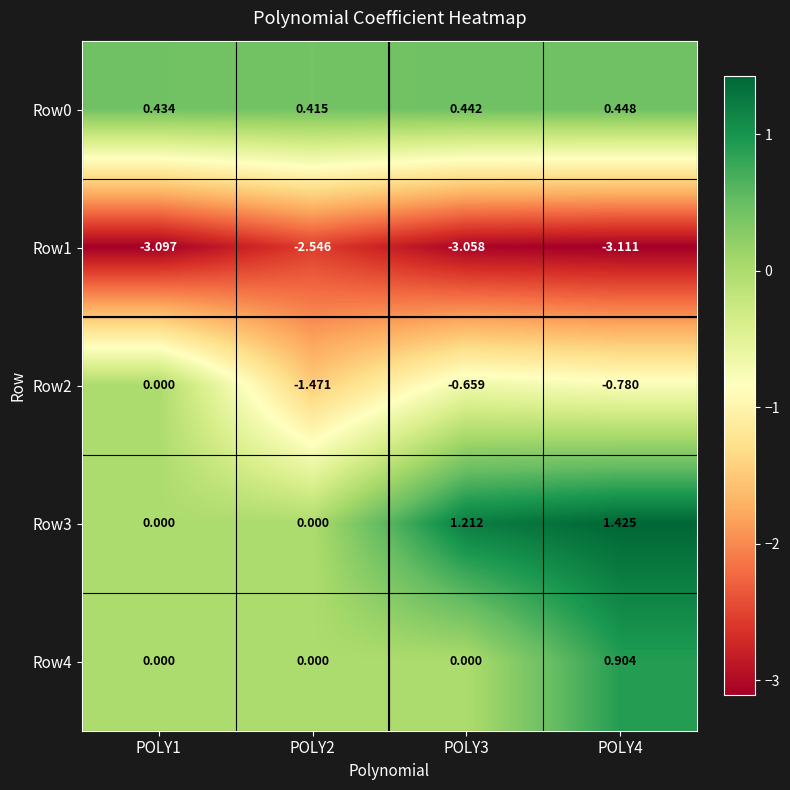

Is the value of Row1 at POLY3 greater than the value of Row3 at POLY1?

No